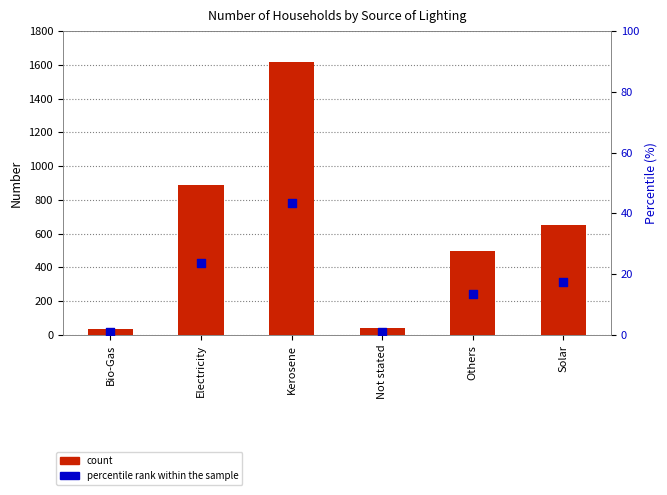

Which series contains the lowest Y value?

percentile rank within the sample